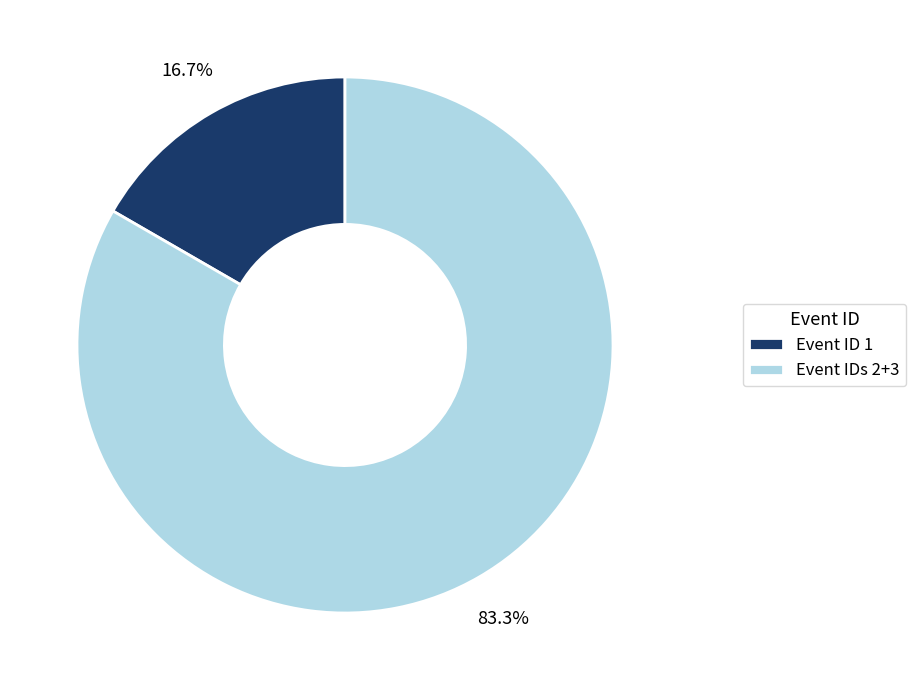

Rank the categories by value from highest to lowest.

Event IDs 2+3, Event ID 1